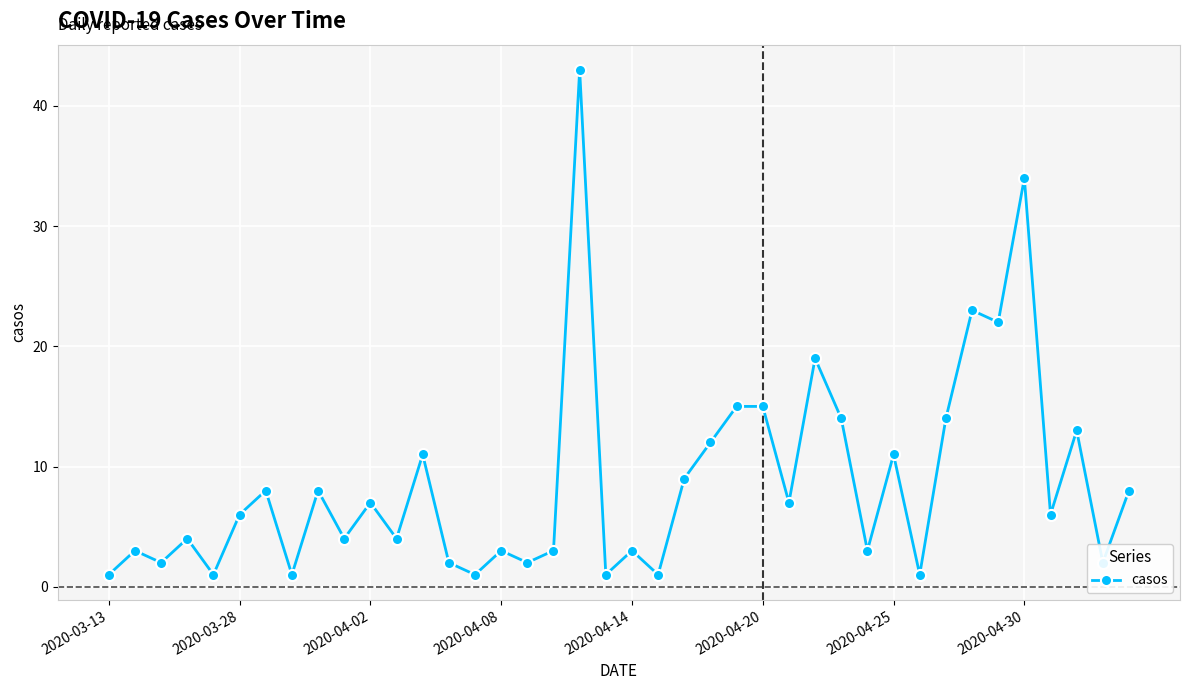

What is the maximum value shown in the chart?

43